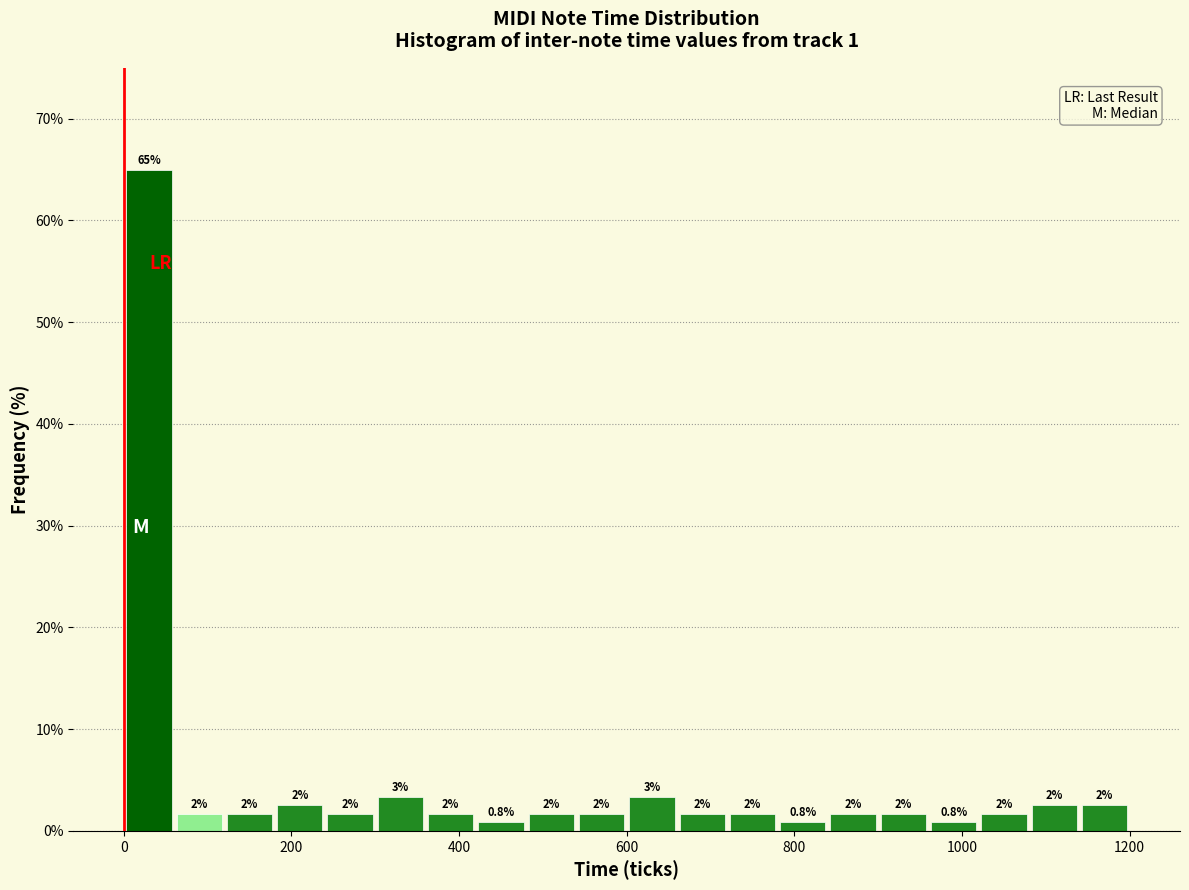

Around what value on the x-axis is the tallest bar? Give the approximate position of its centre, as read against the axis.

40